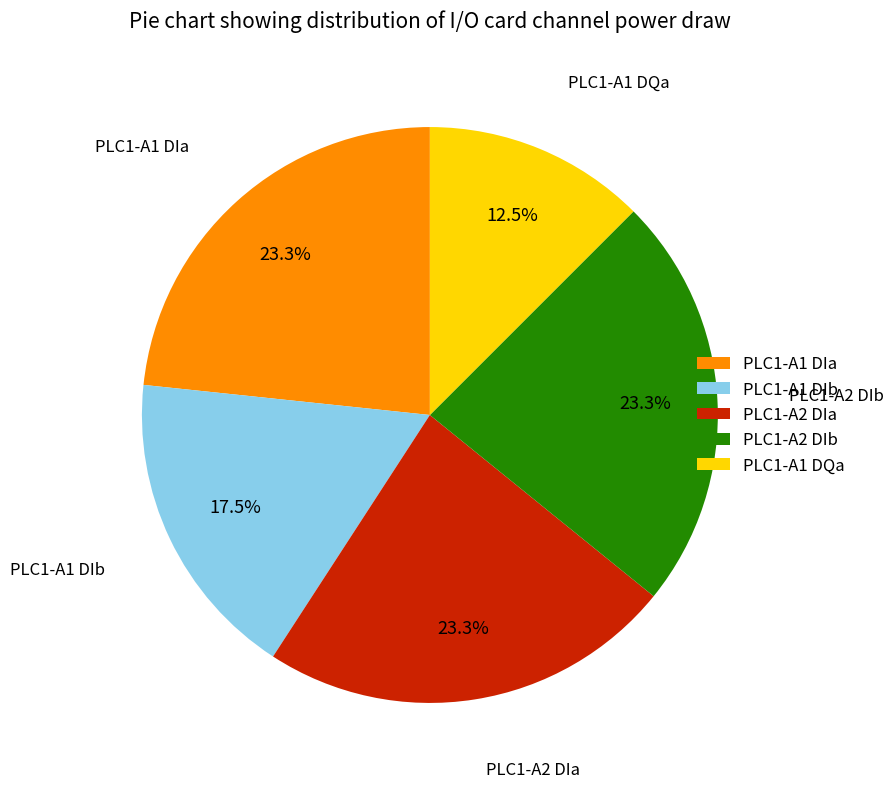

To the nearest percent, what is the average slice percentage?

20%